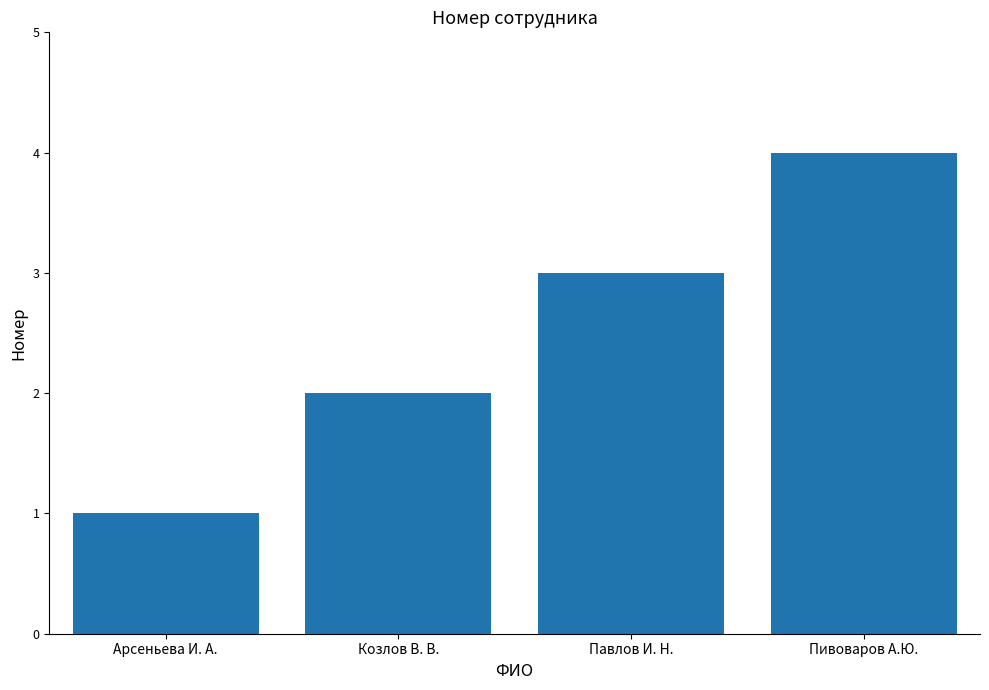

List the labels in order of value, largest first.

Пивоваров А.Ю., Павлов И. Н., Козлов В. В., Арсеньева И. А.